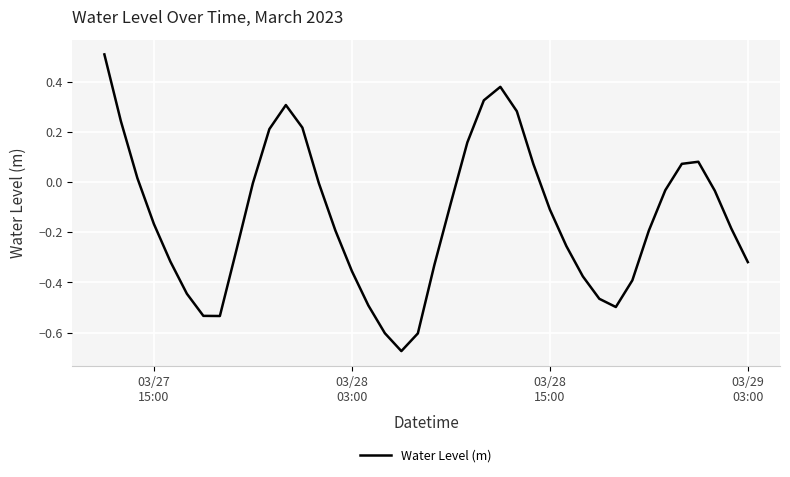

What is the difference between the maximum and minimum values?

1.2